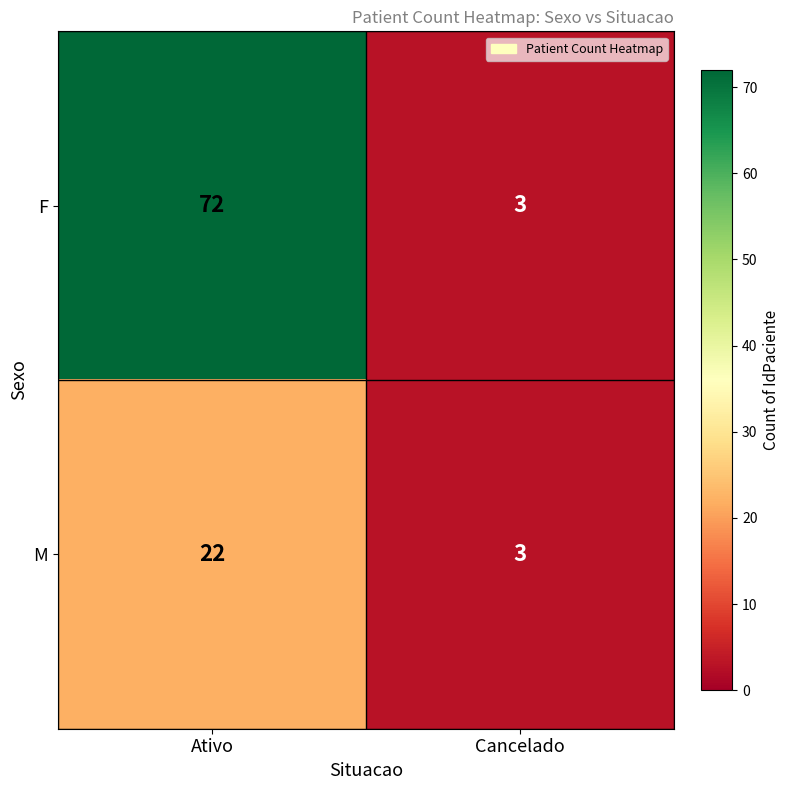

What is the greatest value displayed?

72